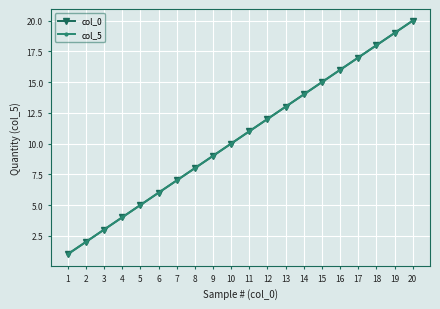

True or false: col_5 has a value of 9 at 9.

True